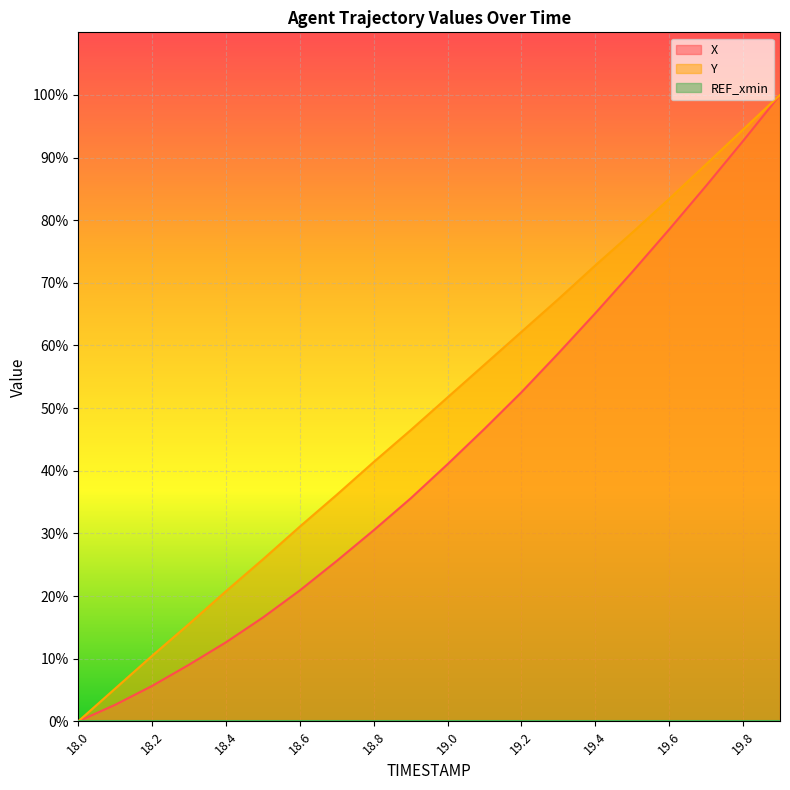

Reading left to right, list all the values displayed in this chart.

X: 18.0=0.0	18.1=2.6	18.2=5.6	18.3=9.0	18.4=12.6	18.5=16.6	18.6=20.9	18.7=25.6	18.8=30.5	18.9=35.6	19.0=41.1	19.1=46.7	19.2=52.5	19.3=58.8	19.4=65.2	19.5=71.8	19.6=78.5	19.7=85.5	19.8=92.7	19.9=100.0
Y: 18.0=0.0	18.1=5.2	18.2=10.5	18.3=15.5	18.4=20.8	18.5=25.9	18.6=31.1	18.7=36.2	18.8=41.4	18.9=46.5	19.0=51.7	19.1=57.0	19.2=62.2	19.3=67.4	19.4=72.8	19.5=78.0	19.6=83.4	19.7=88.9	19.8=94.5	19.9=100.0